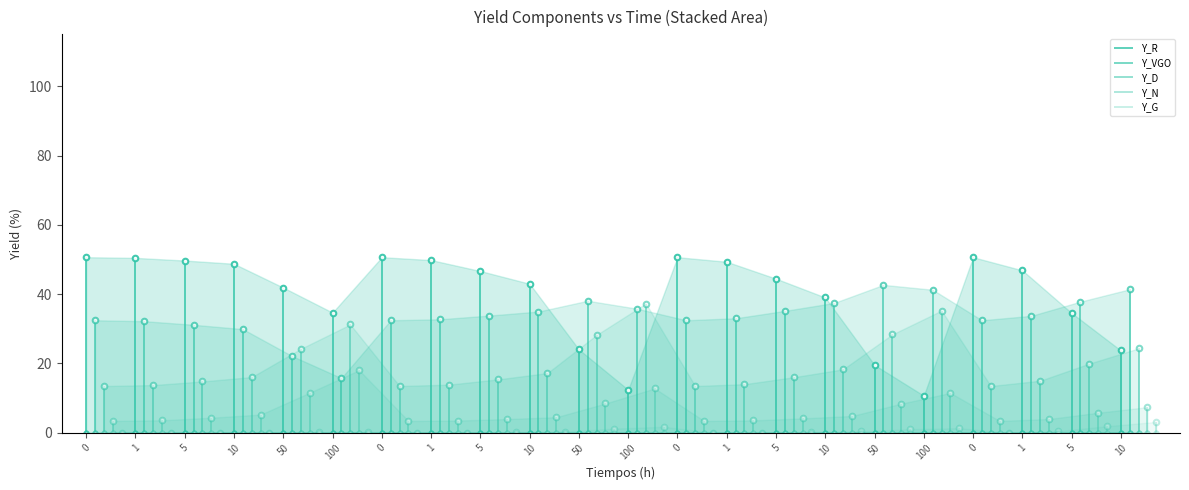

True or false: Y_G has a value of 0.0 at 1.

True